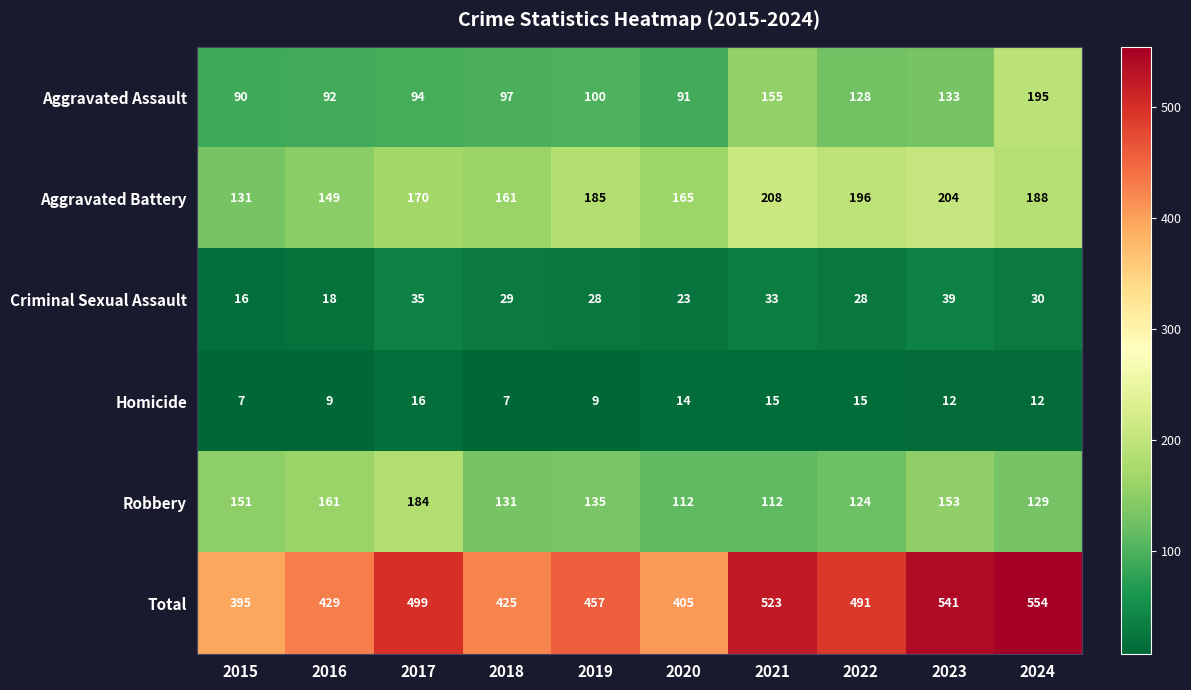

True or false: Criminal Sexual Assault has a value of 52 at 2024.

False